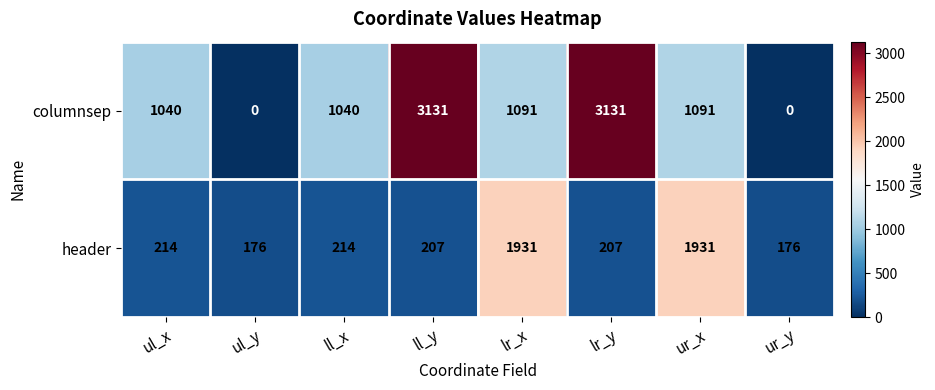

What is the difference between the maximum and minimum values in the header series?

1755